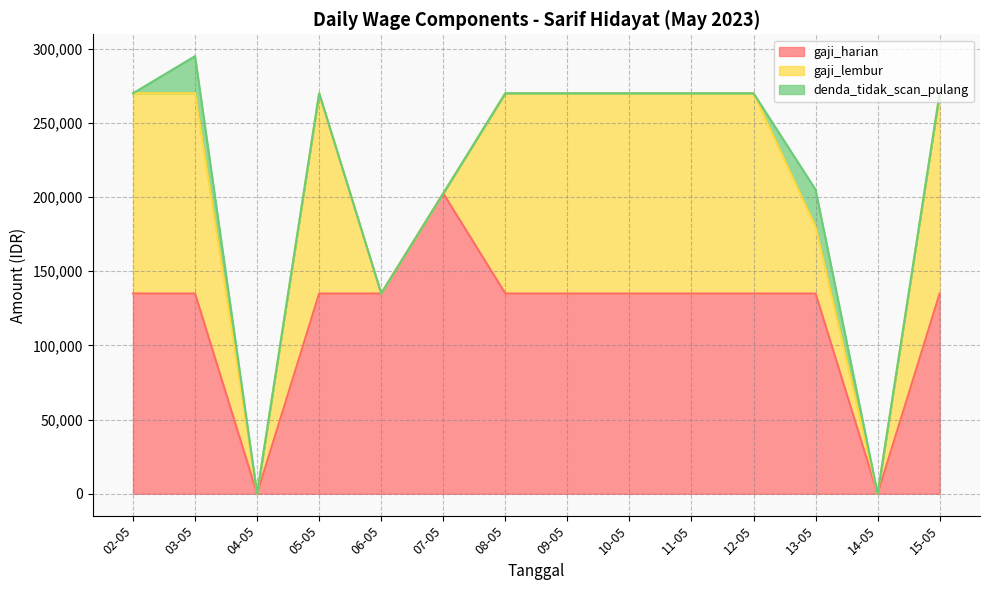

What position from the right is 11-05?

5